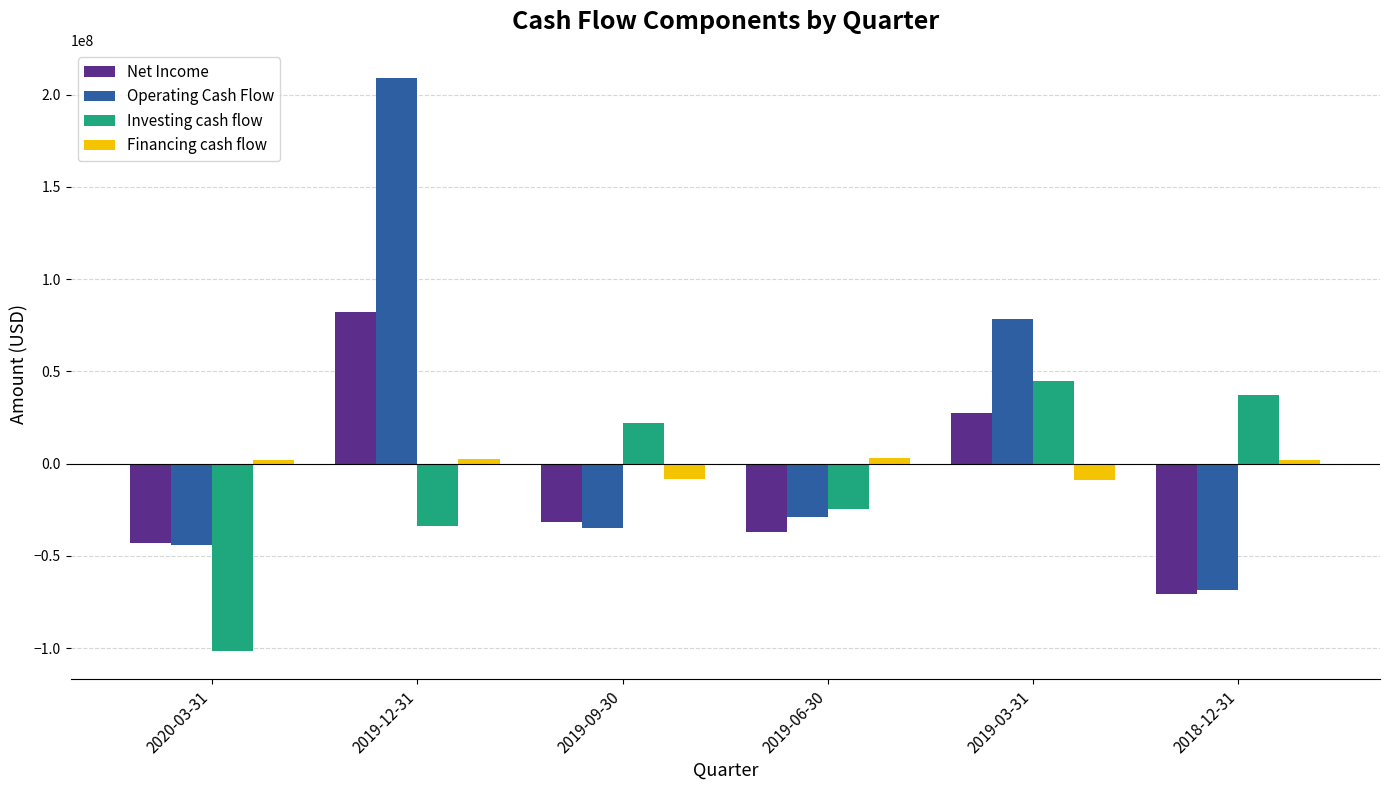

Is the value of Financing cash flow at 2019-09-30 greater than the value of Net Income at 2019-12-31?

No